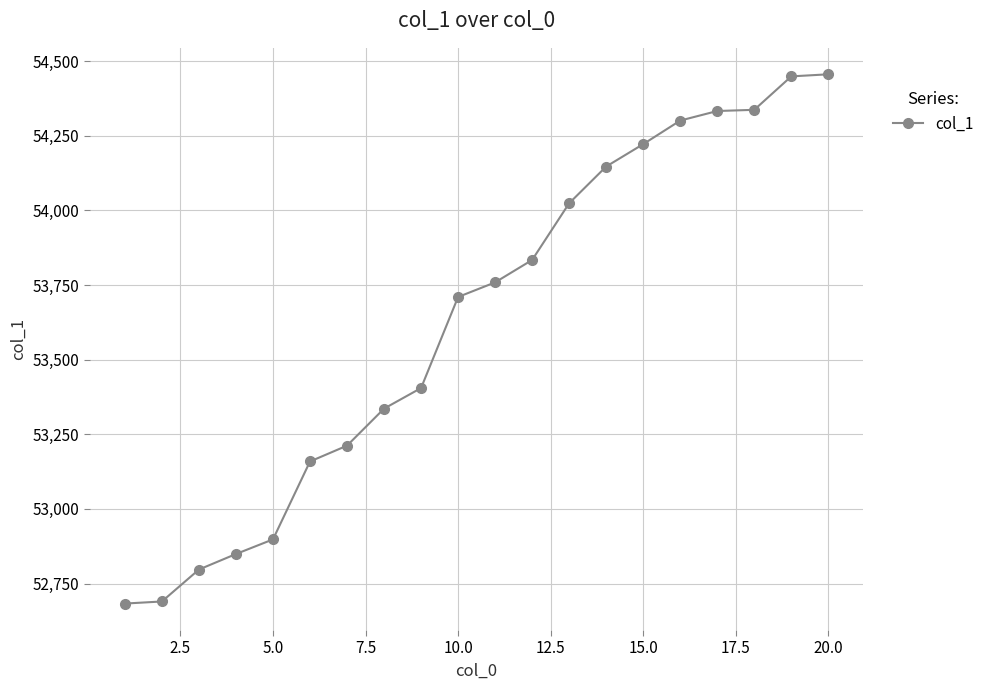

How many lines are shown in the chart?

1